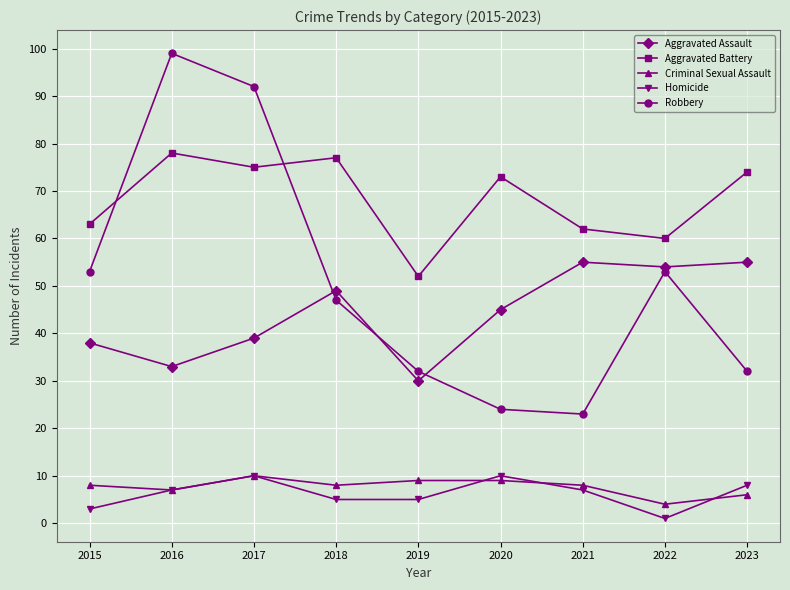

True or false: Robbery and Criminal Sexual Assault intersect in this chart.

False